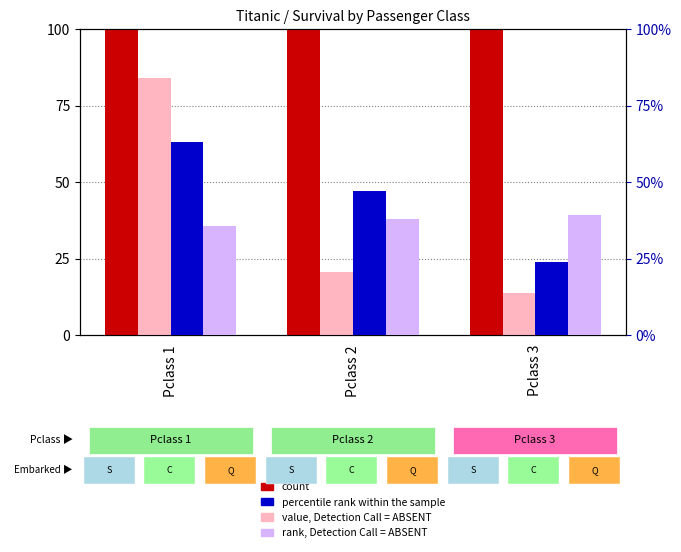

Count the count values in the range 184 to 491.

3